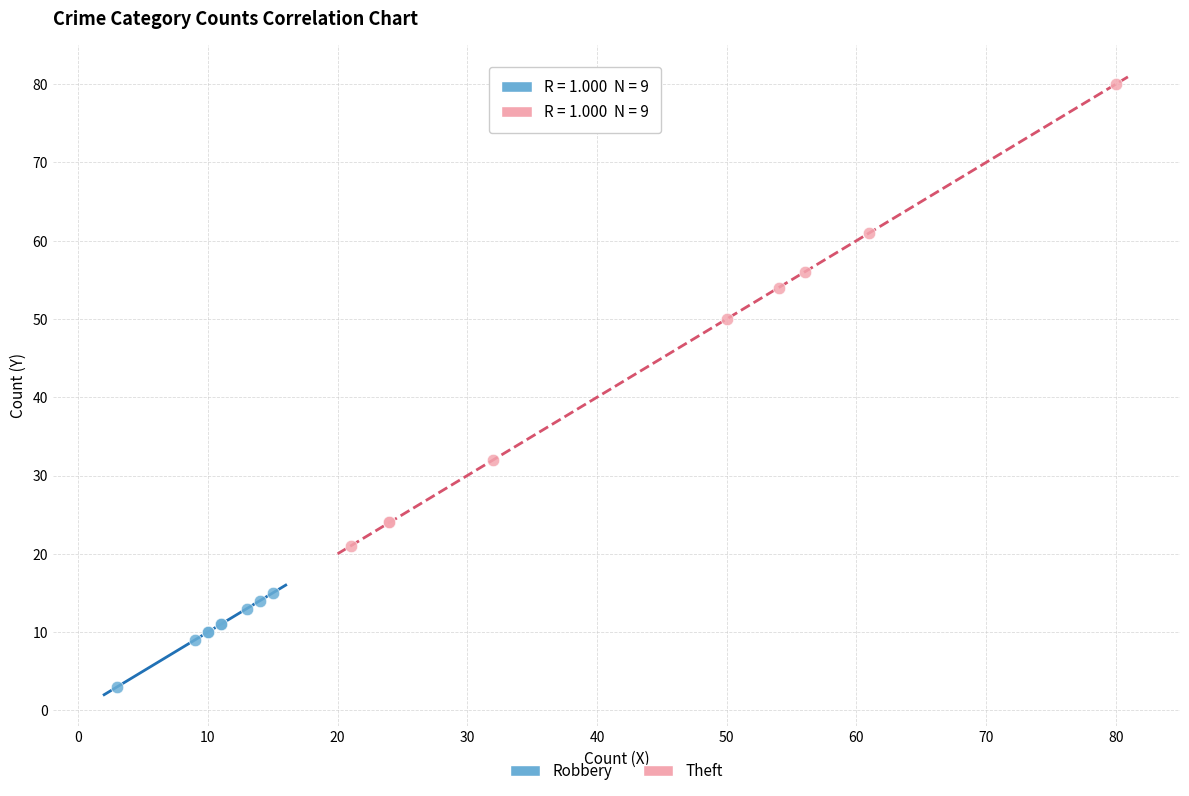

Which series has the widest spread of Y values?

Theft